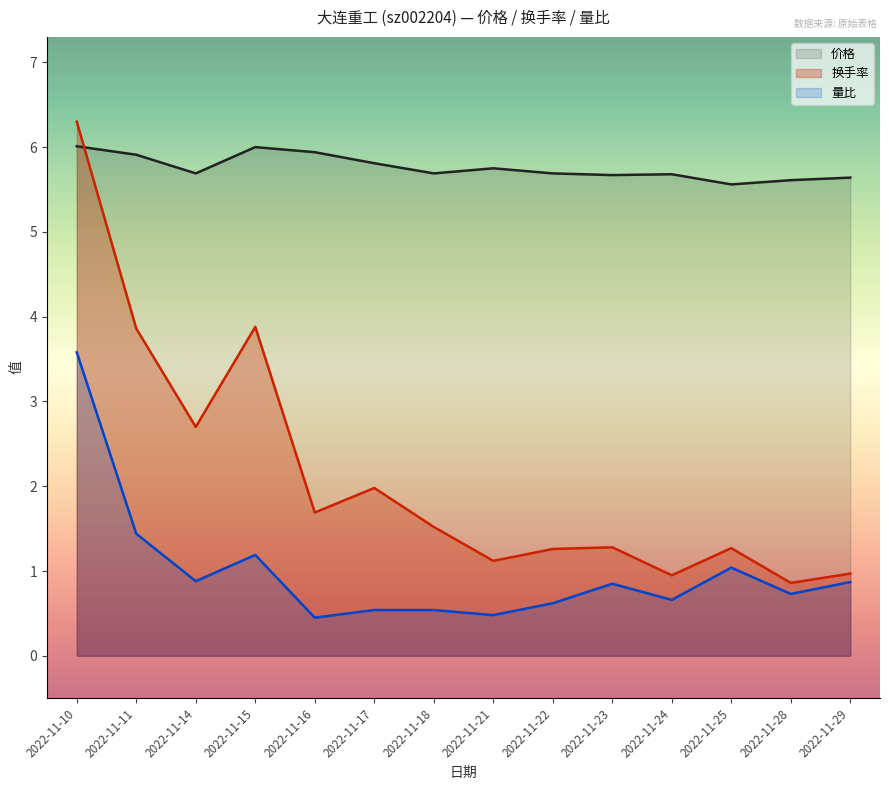

List the series in order of their peak value, lowest first.

量比, 价格, 换手率